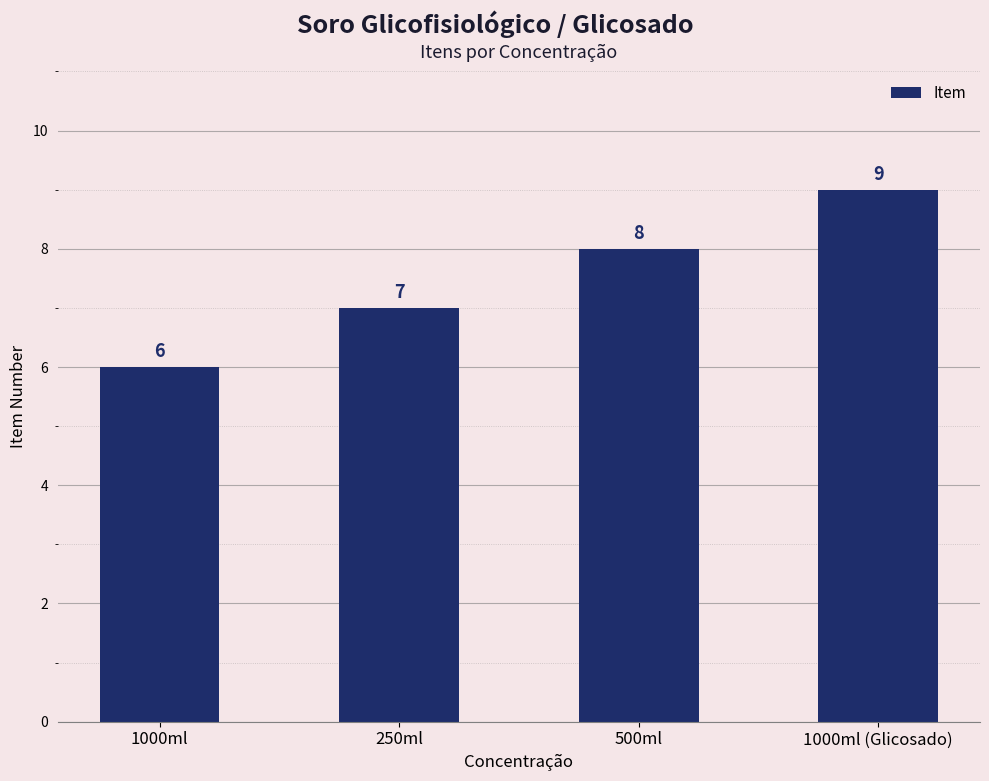

At which category does the chart reach its minimum across all series?

1000ml